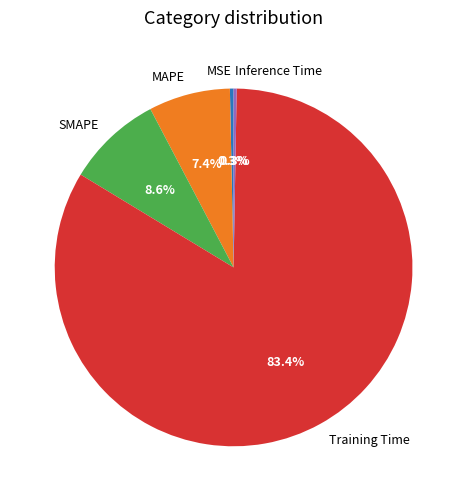

What percentage is the Training Time slice, to the nearest percent?

83%